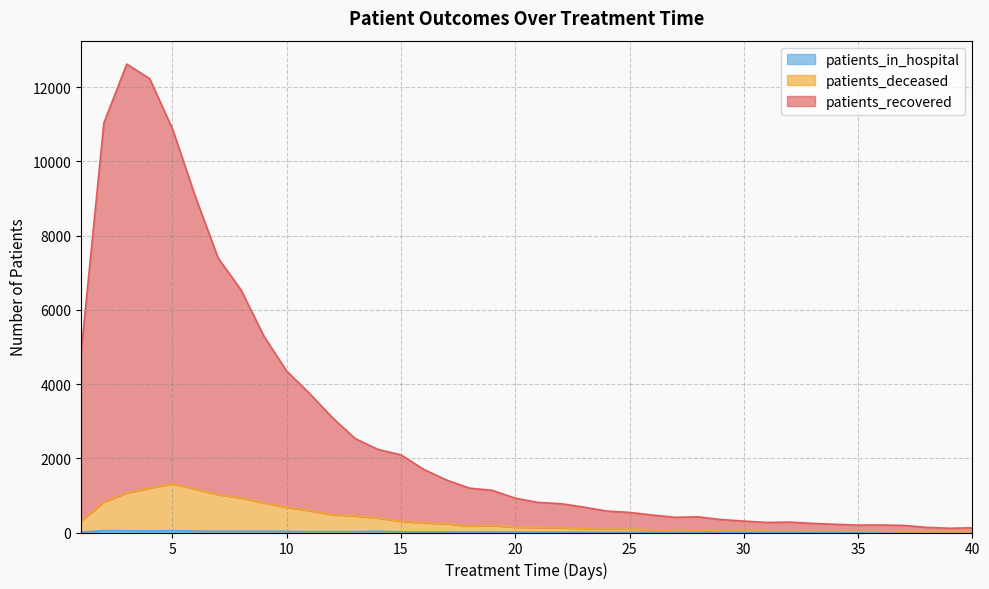

True or false: patients_deceased has more than 0 interior local peaks.

True